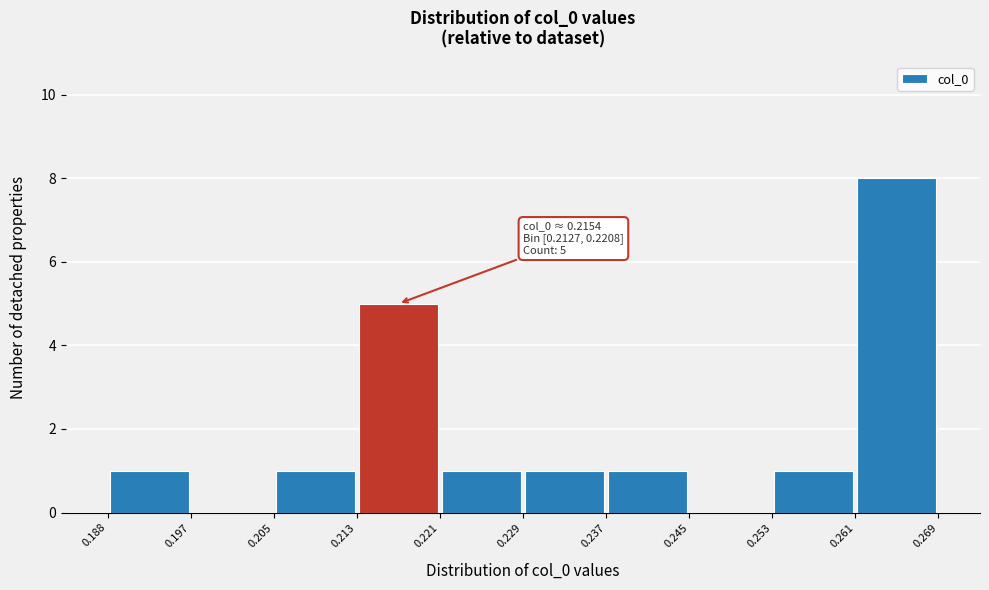

Which range on the x-axis has the tallest bar?

0.261 to 0.269